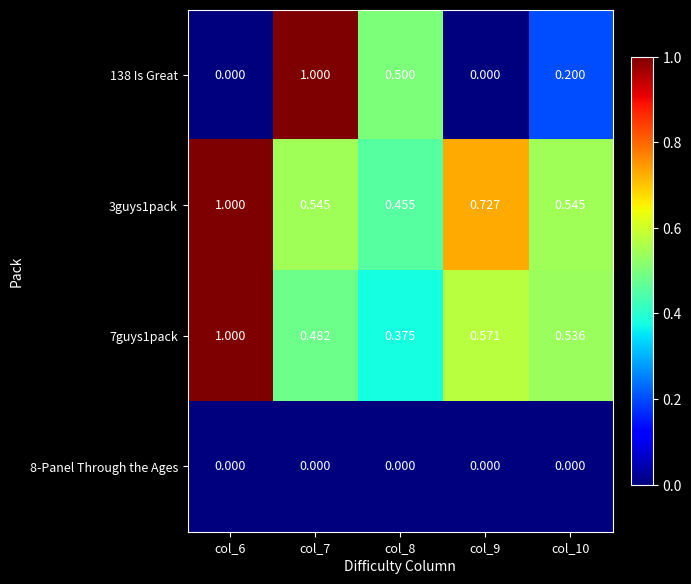

At how many categories does at least one series exceed 0?

5